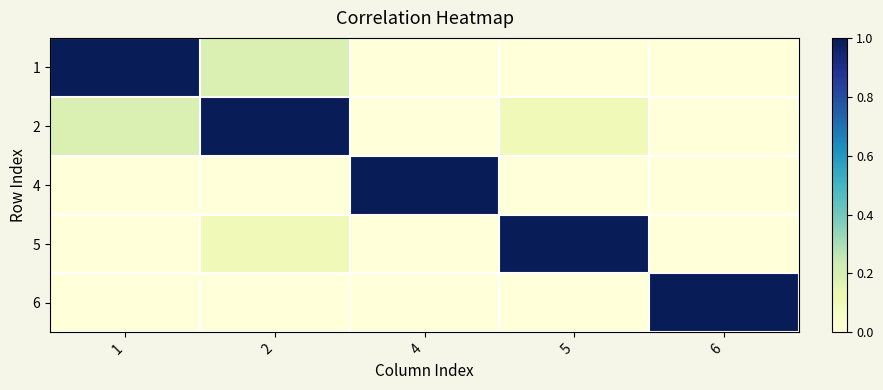

At which label is 6 closest to 0?

1